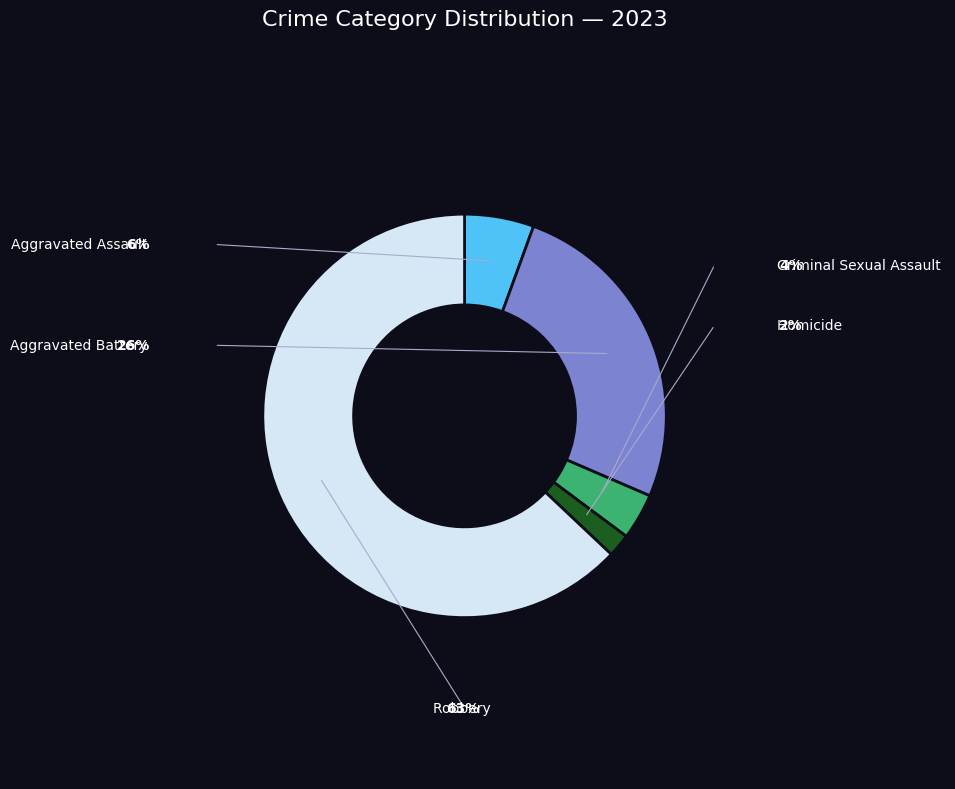

Between Criminal Sexual Assault and Robbery, which is larger?

Robbery